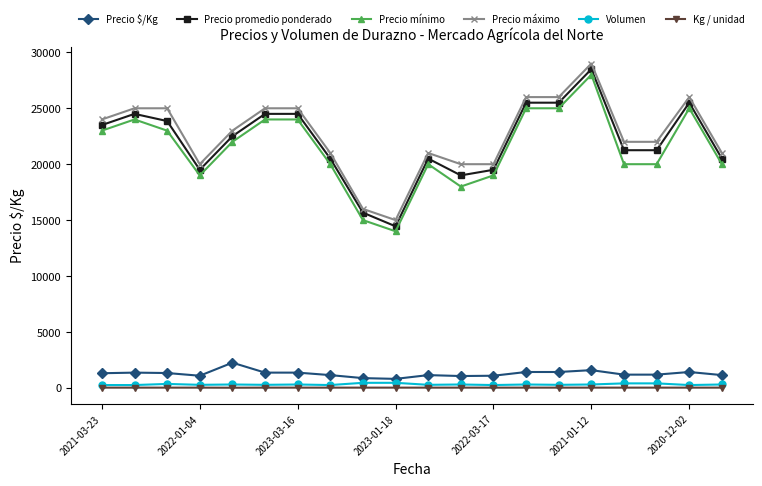

At how many categories does at least one series exceed 17205?

18